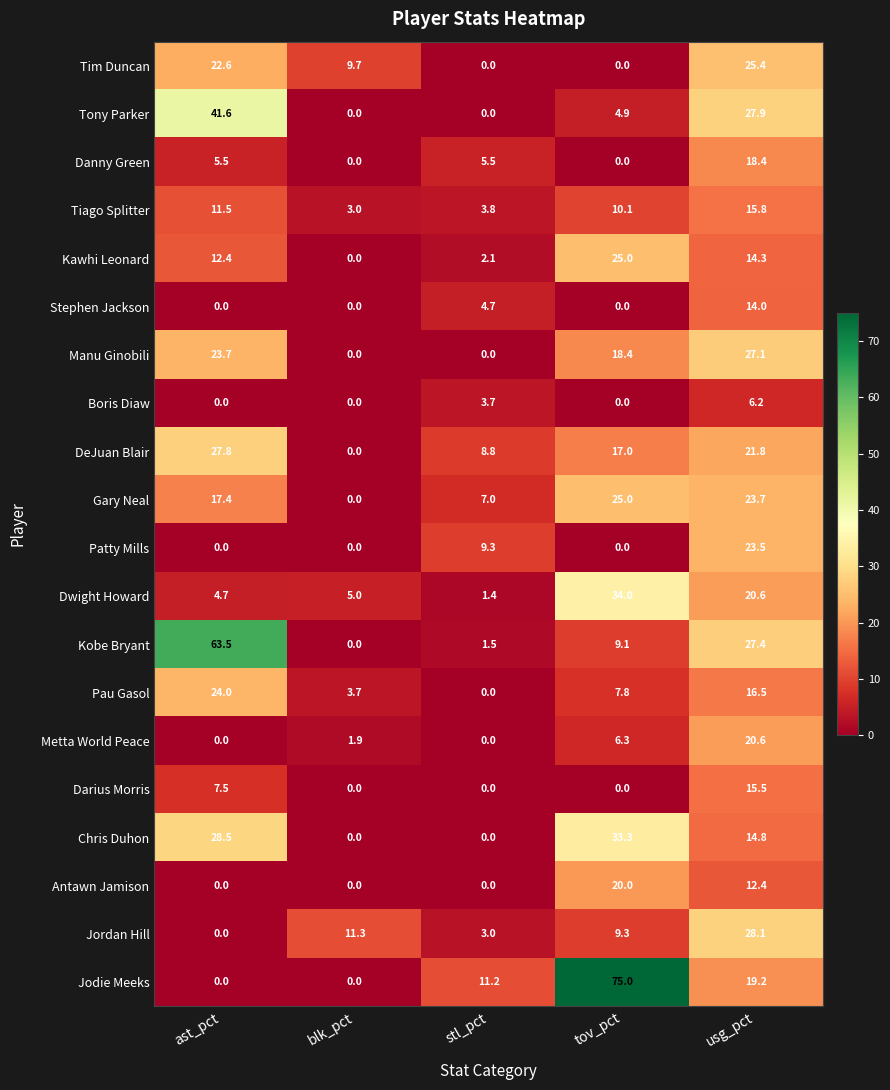

Rank the categories by Jordan Hill value from lowest to highest.

ast_pct, stl_pct, tov_pct, blk_pct, usg_pct